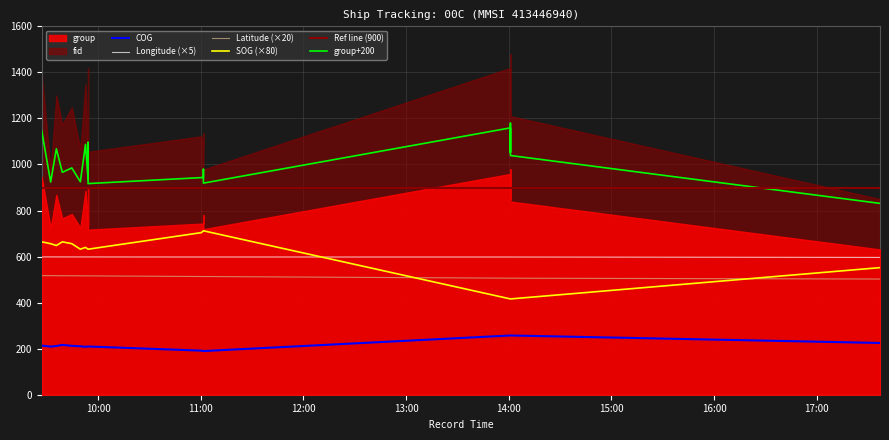

What is the value of the Longitude point at the 12th from the left?

598.1